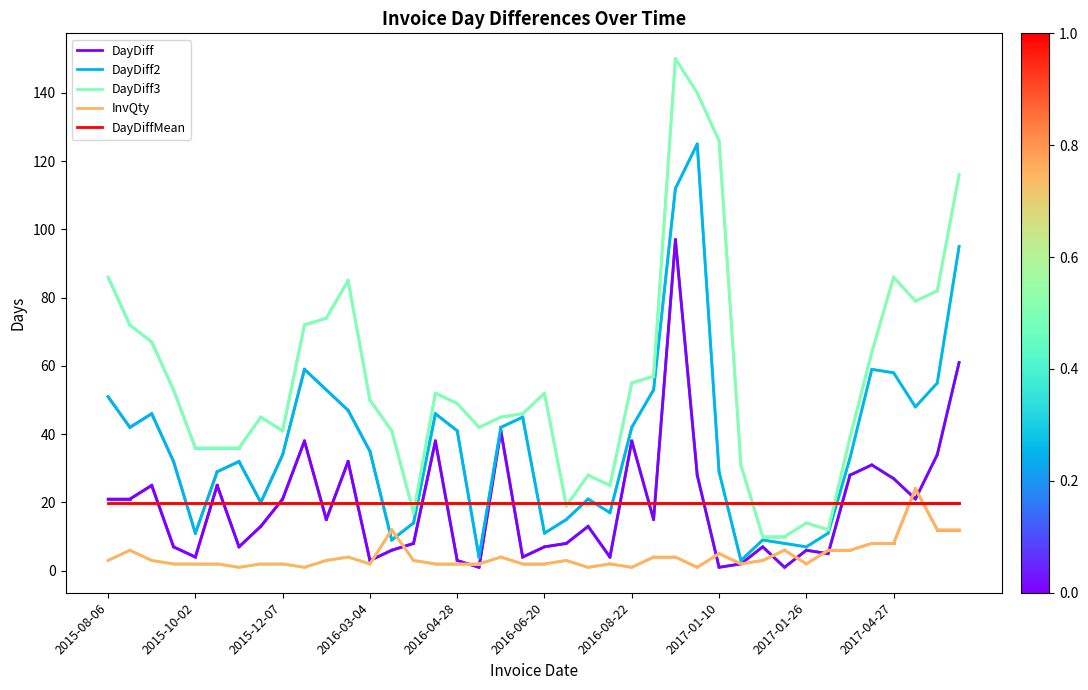

Rank the series by their maximum value, from lowest to highest.

DayDiffMean, InvQty, DayDiff, DayDiff2, DayDiff3